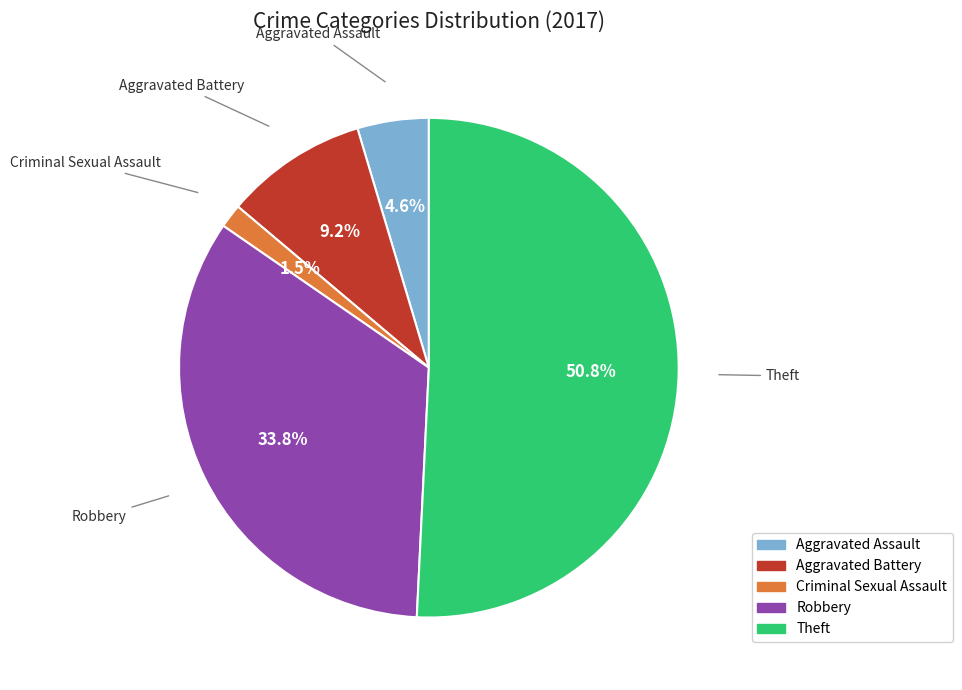

Does any single category account for the majority?

Yes